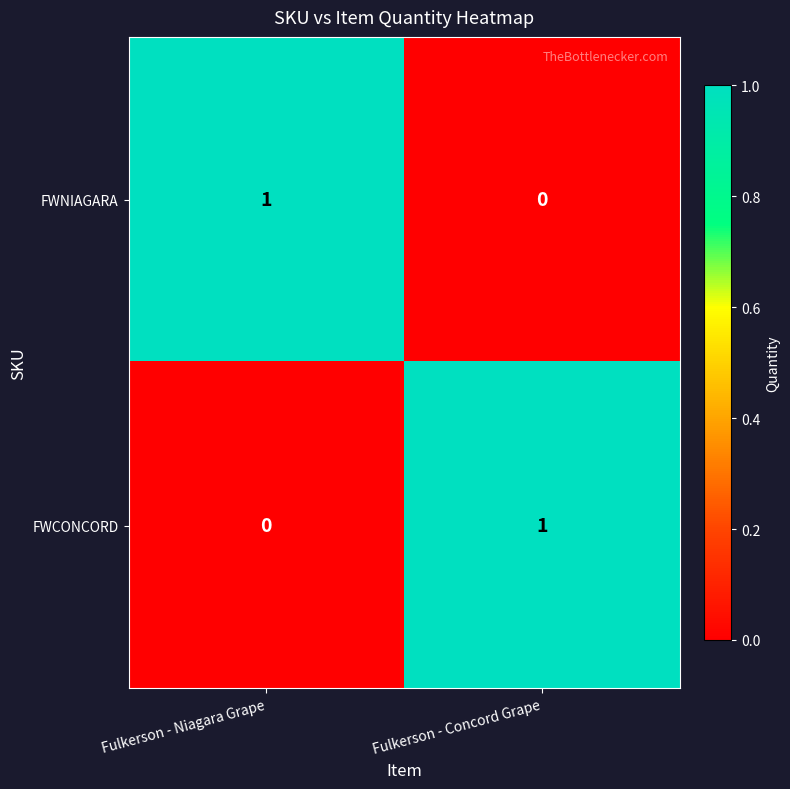

Is the value of FWNIAGARA at Fulkerson - Niagara Grape greater than the value of FWCONCORD at Fulkerson - Niagara Grape?

Yes